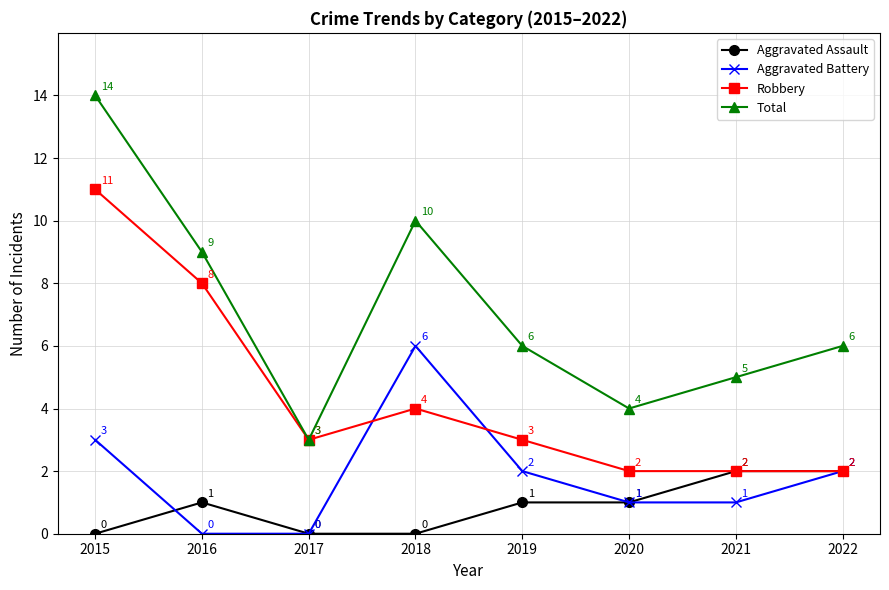

What are all the series names shown in the legend?

Aggravated Assault, Aggravated Battery, Robbery, Total